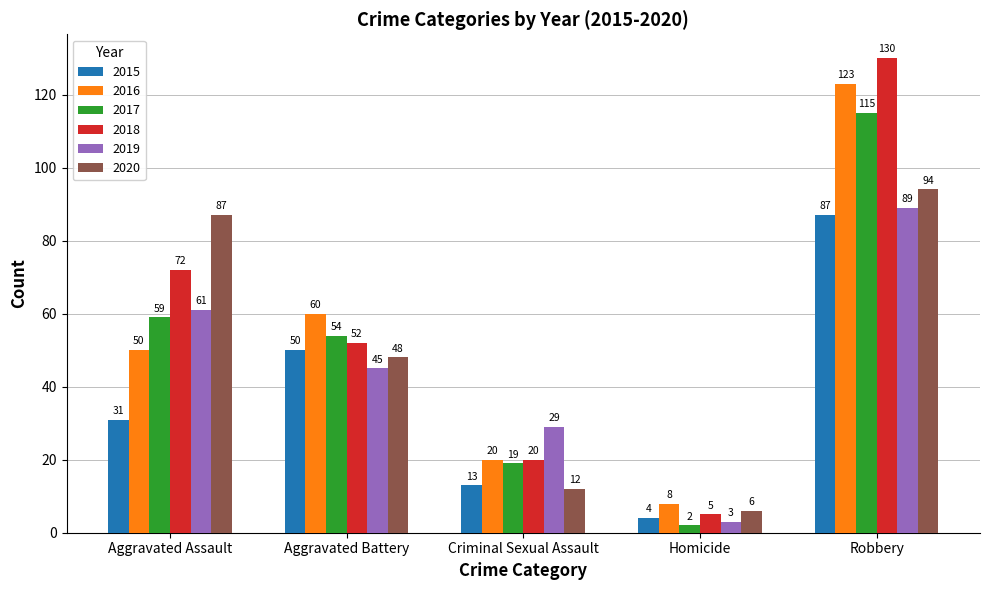

Which series has the largest total across all categories?

2018